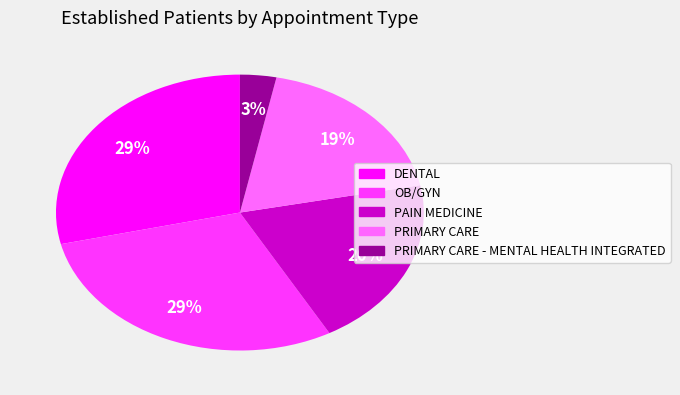

To the nearest percent, what is the difference between the largest and smallest slice percentages?

26%